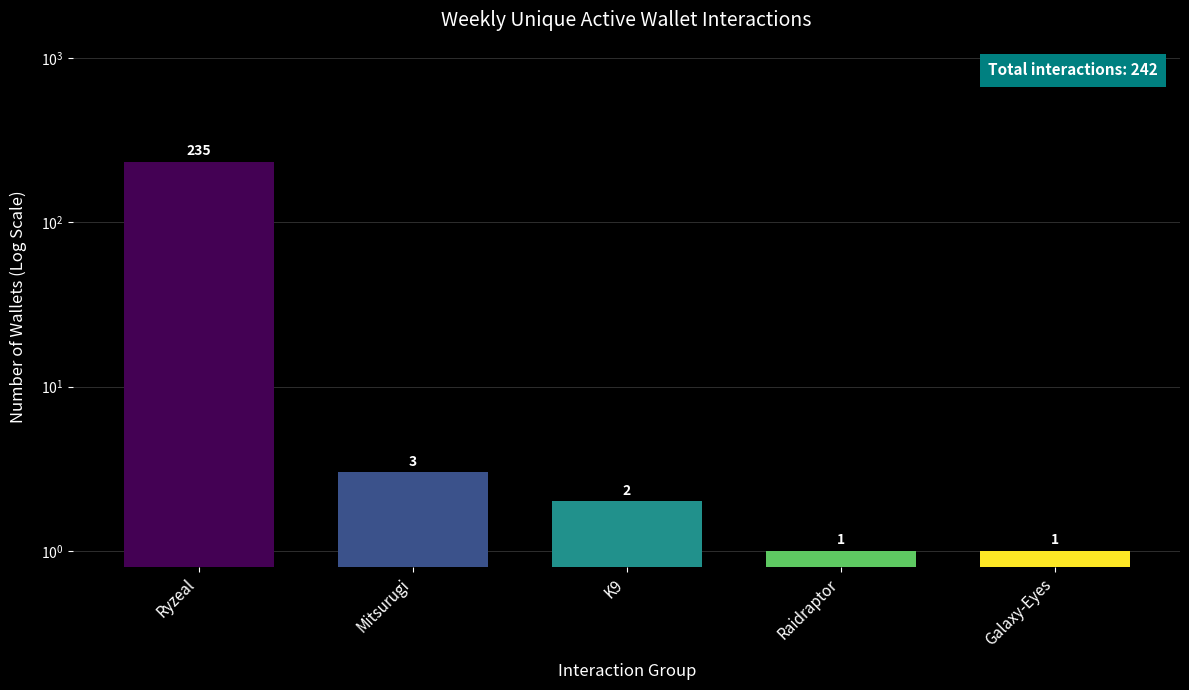

Which category has the highest value across all series?

Ryzeal